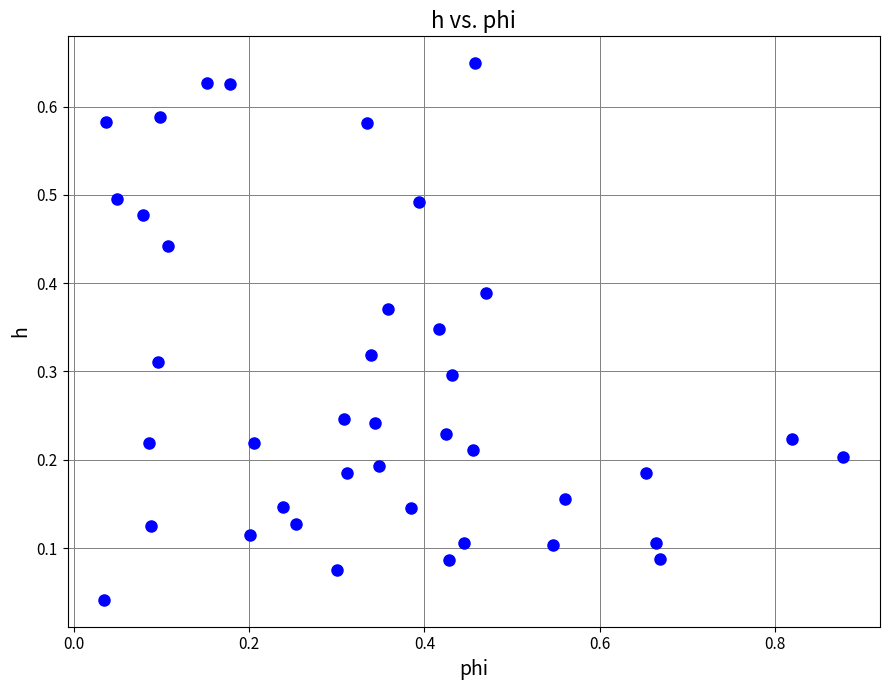

What is the range of X values (max minus min)?

0.8